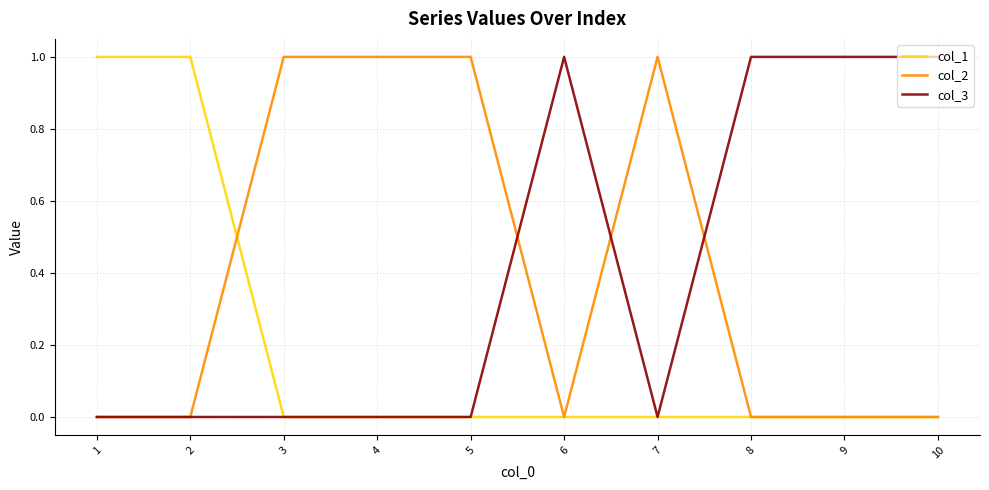

At how many categories does at least one series exceed 0?

10